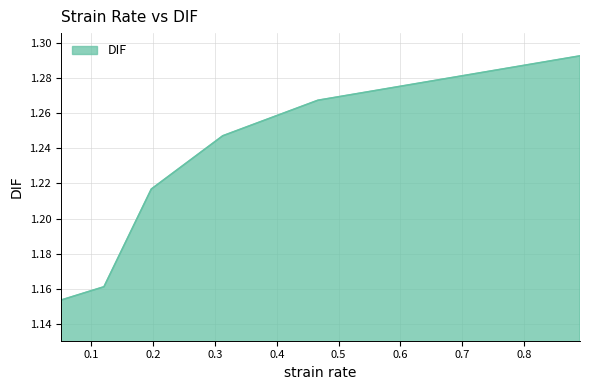

True or false: there are more than 2 points higher than both neighbors.

False